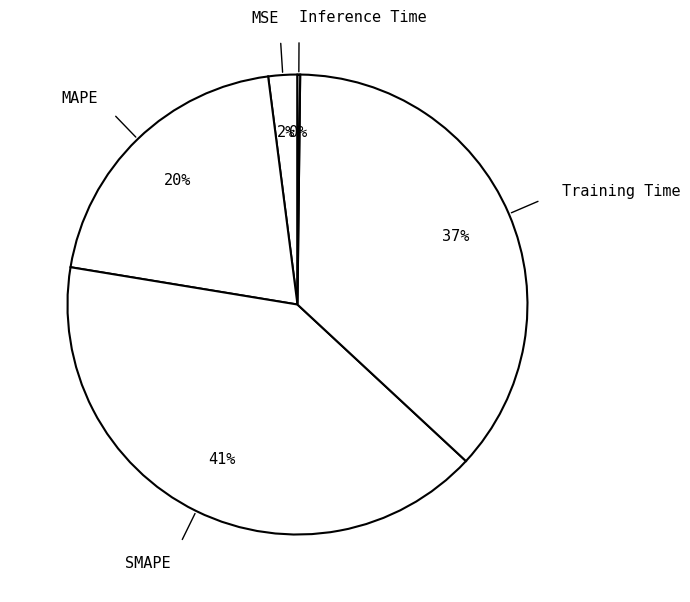

To the nearest percent, what is the combined percentage of MAPE and SMAPE?

61%